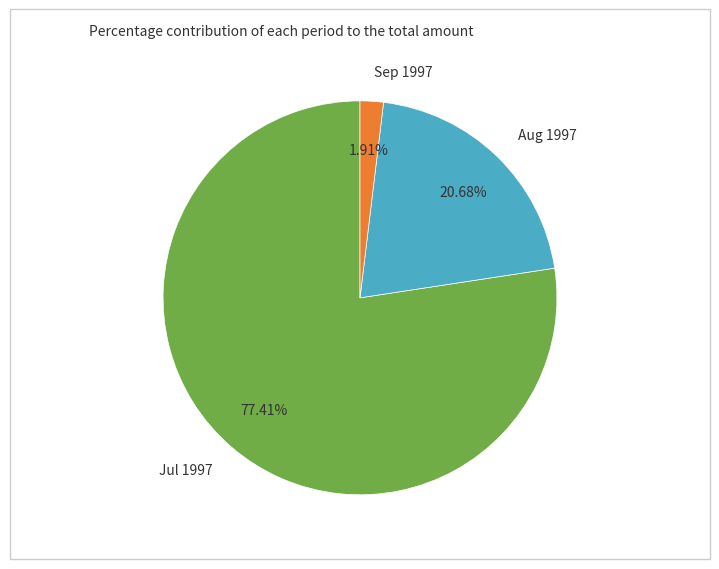

Does any single category account for the majority?

Yes